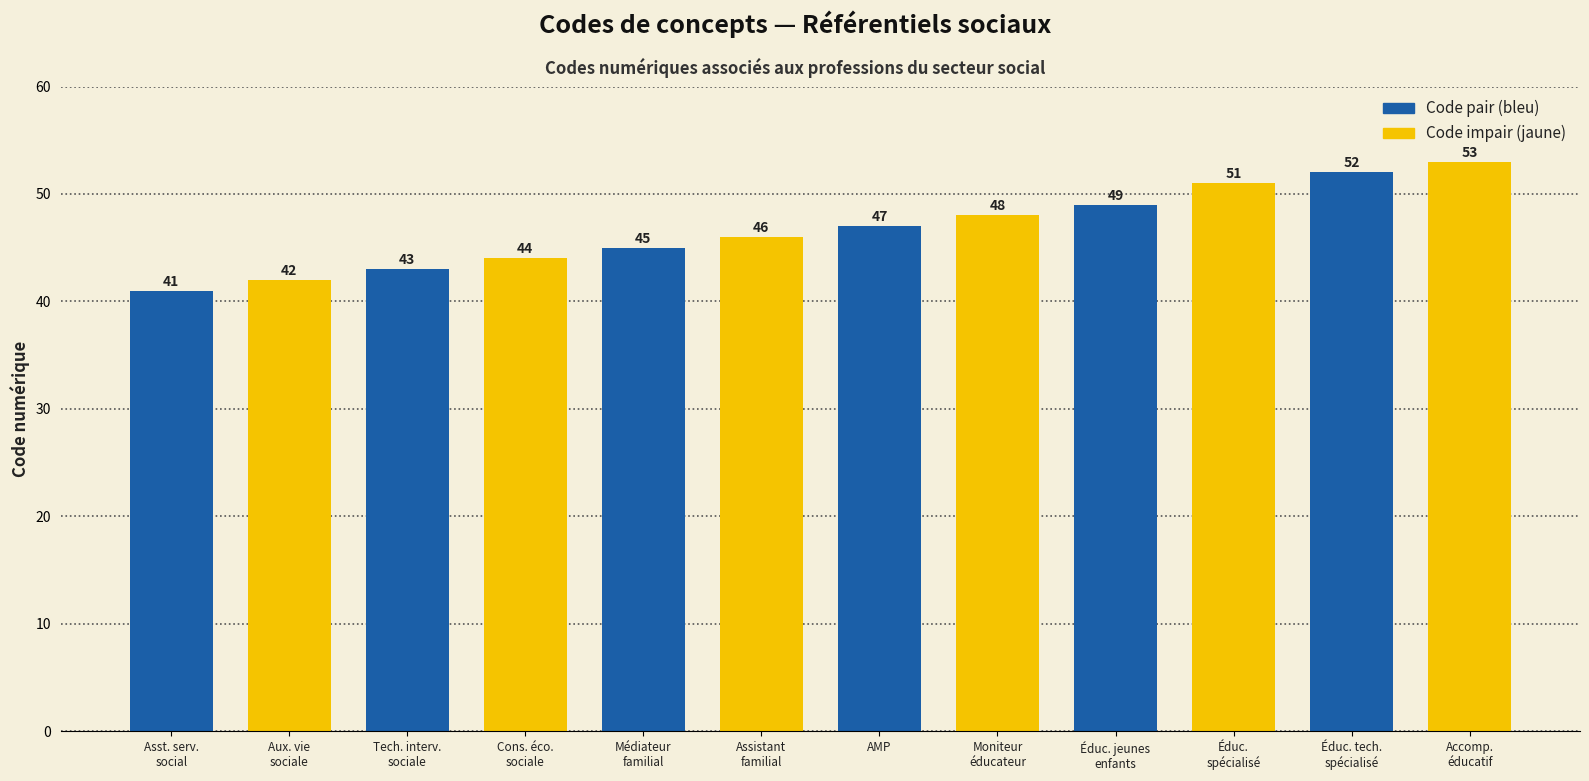

List the labels in order of value, largest first.

Accomp.
éducatif, Éduc. tech.
spécialisé, Éduc.
spécialisé, Éduc. jeunes
enfants, Moniteur
éducateur, AMP, Assistant
familial, Médiateur
familial, Cons. éco.
sociale, Tech. interv.
sociale, Aux. vie
sociale, Asst. serv.
social